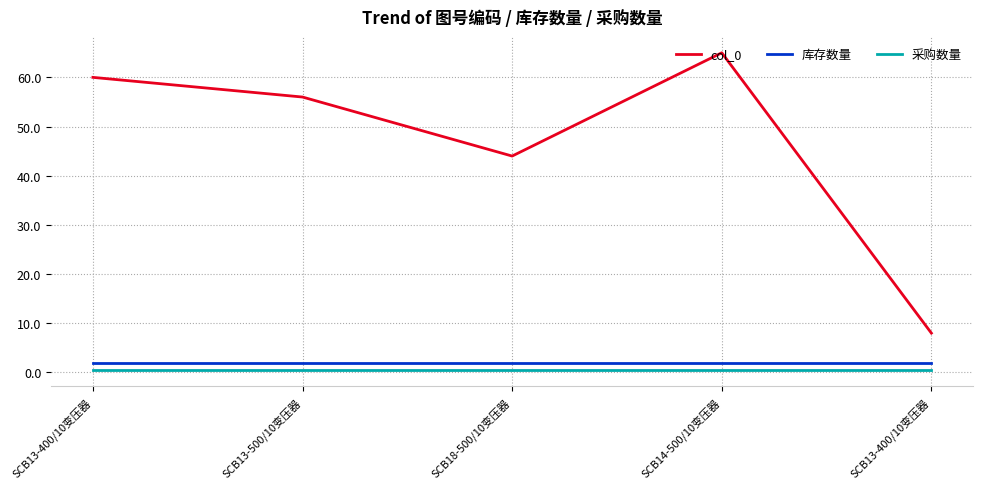

At how many categories does at least one series exceed 48?

3